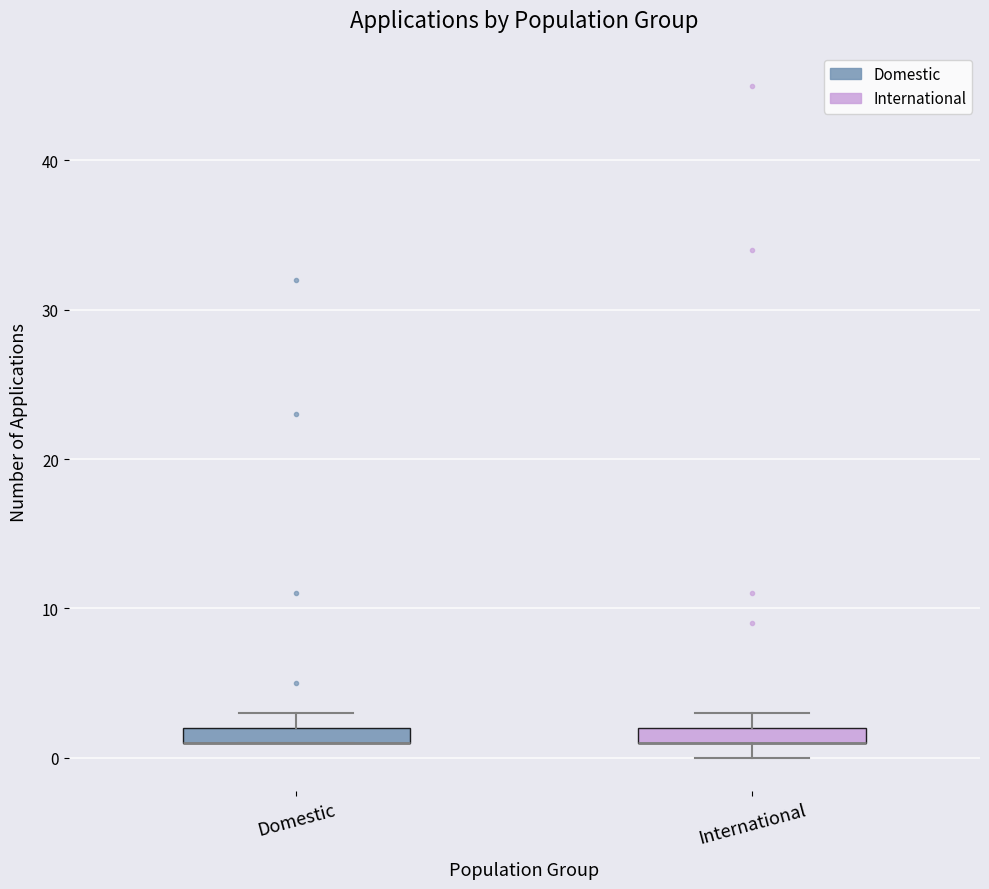

Where is the lower edge of the box for Domestic on the y-axis? The values are not printed on the chart, so give them approximately, as read against the axis.

1